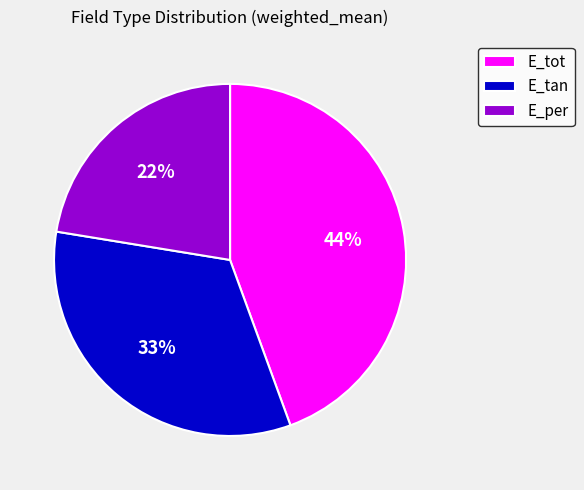

How many slices are in this pie chart?

3